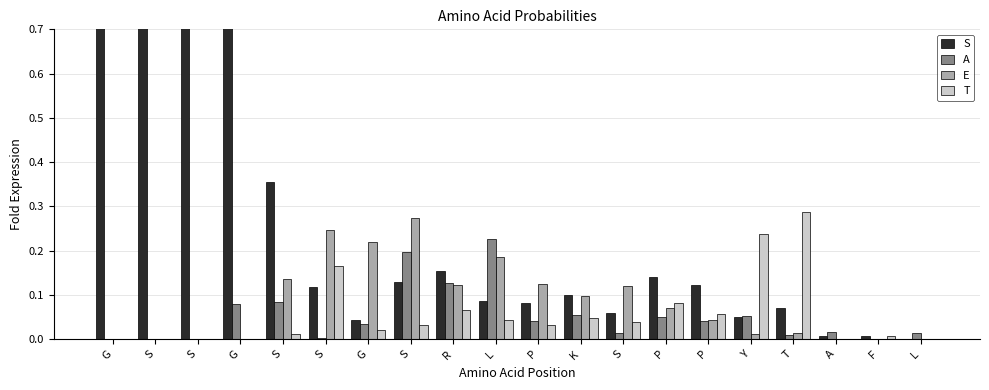

Does the chart contain stacked bars?

No